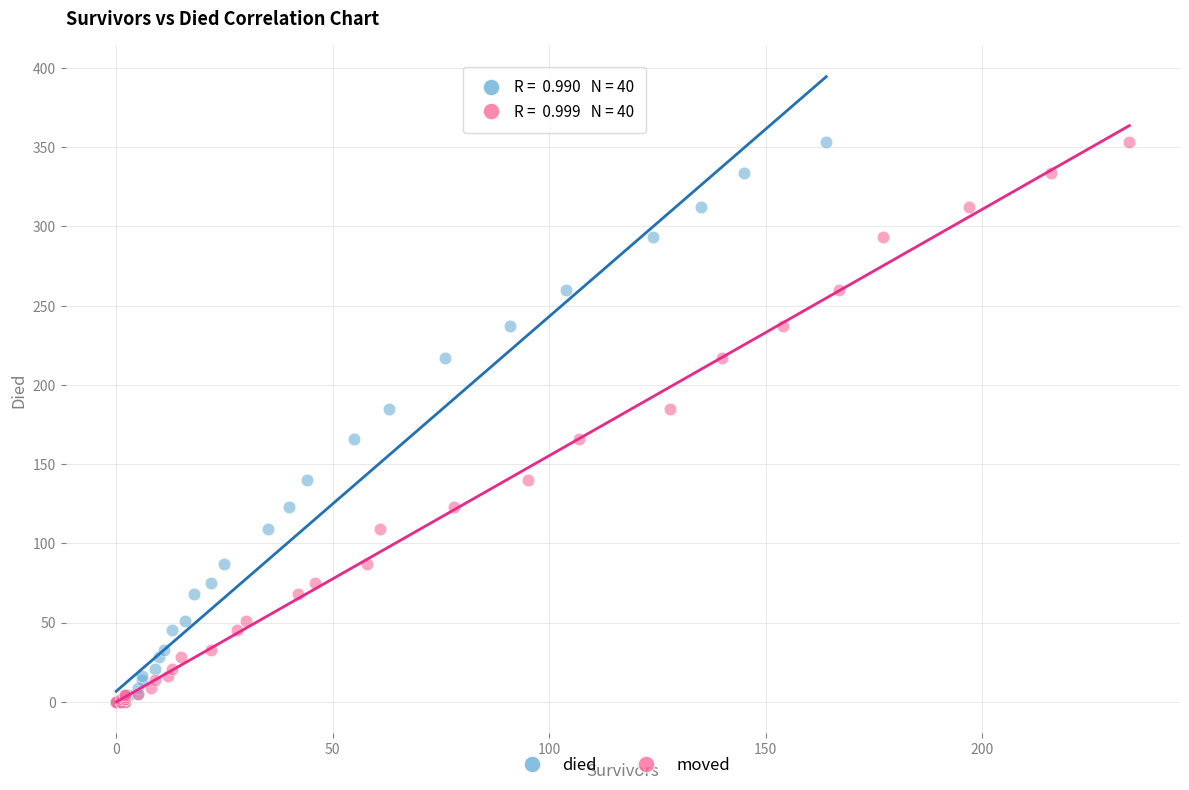

What are all the series names shown in the legend?

died, moved